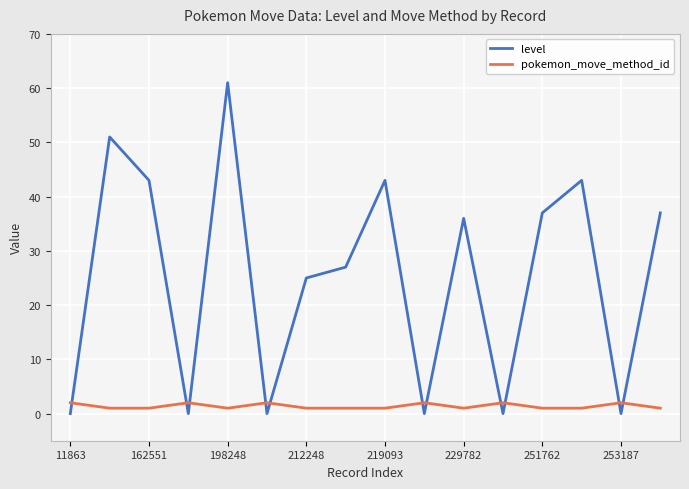

Reading left to right, transcribe all the data shown in this chart.

level: 0	51	43	0	61	0	25	27	43	0	36	0	37	43	0	37
pokemon_move_method_id: 2	1	1	2	1	2	1	1	1	2	1	2	1	1	2	1